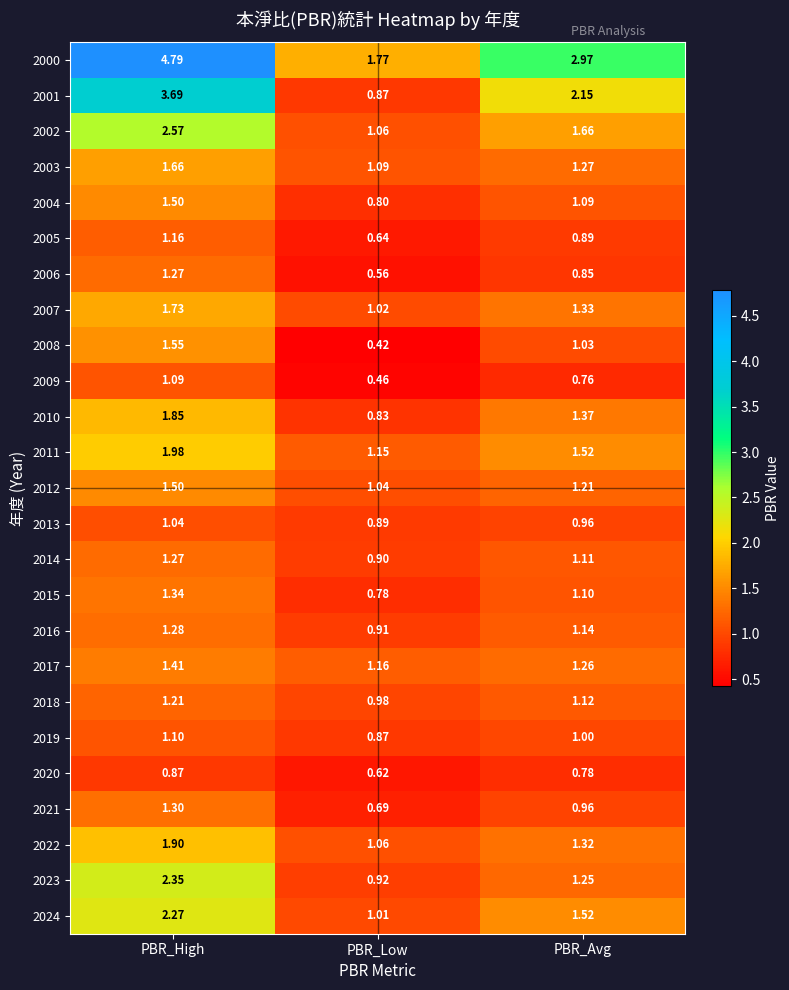

At which label is 2023 closest to 1?

PBR_Low